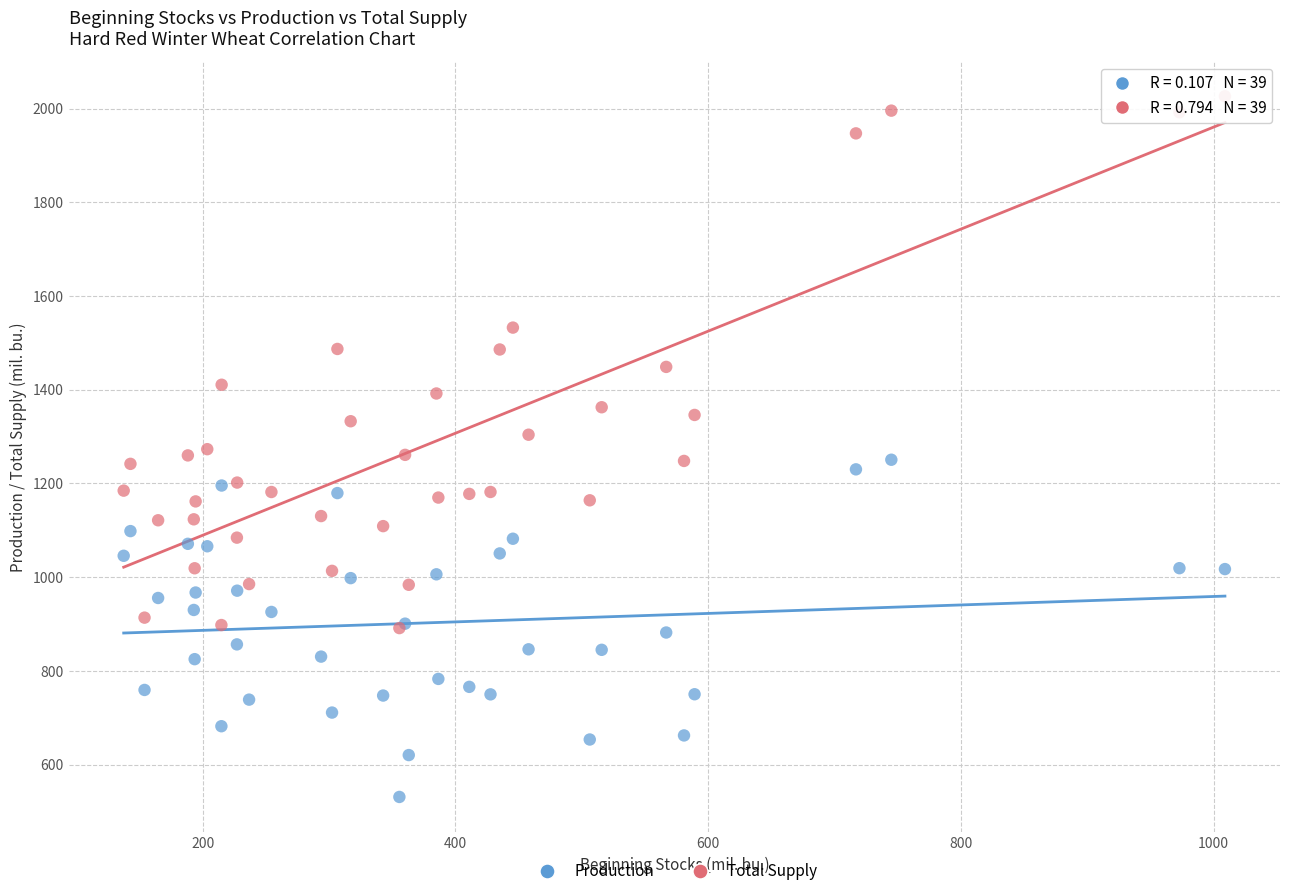

Which series reaches the maximum Y coordinate?

Total Supply